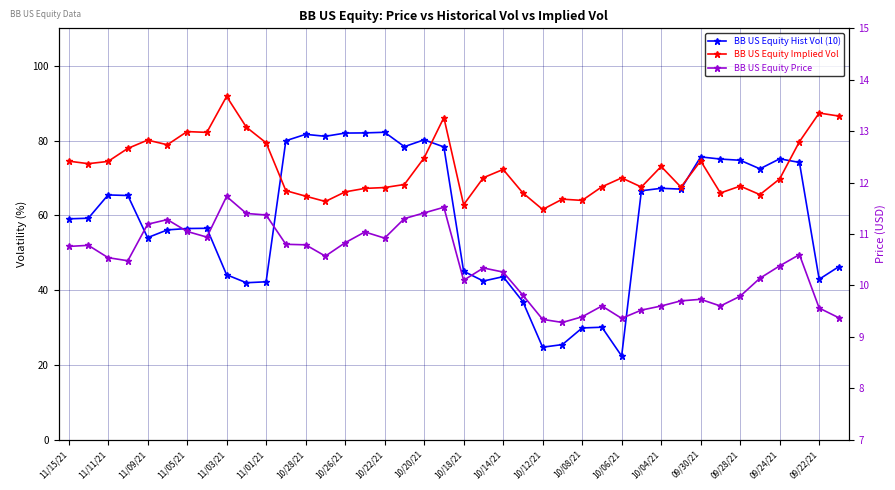

What is the value of the BB US Equity Price point at the 34th from the left?

9.6